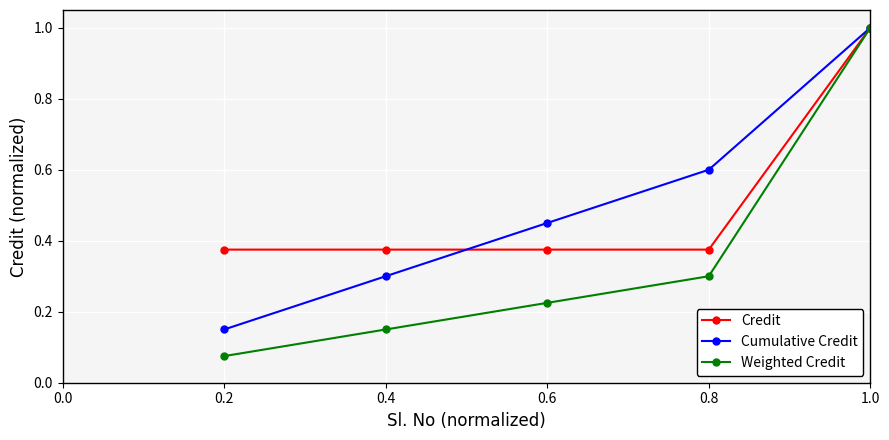

How many lines are shown in the chart?

3